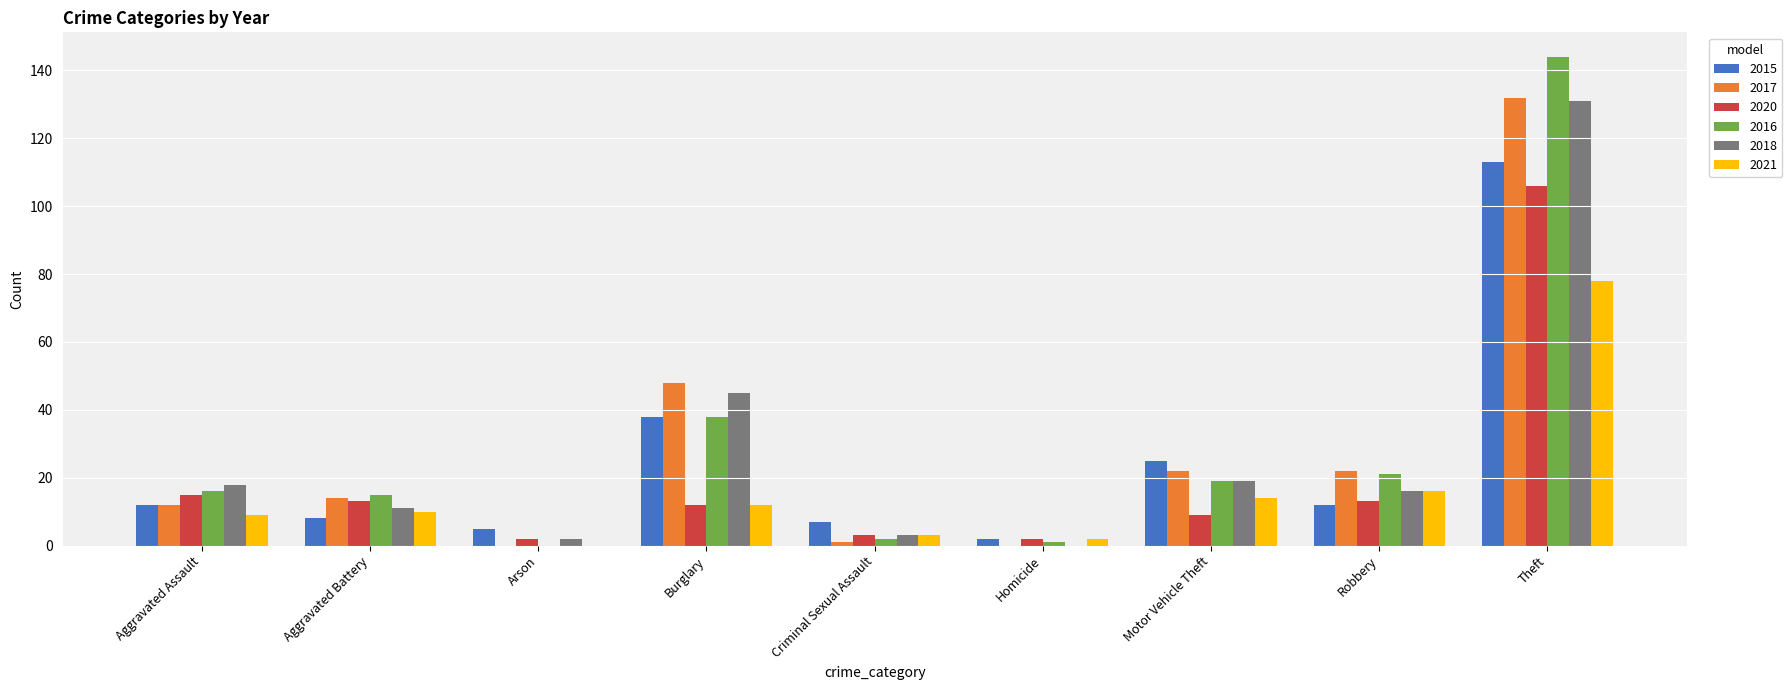

What is the total value across all series at Arson?

9